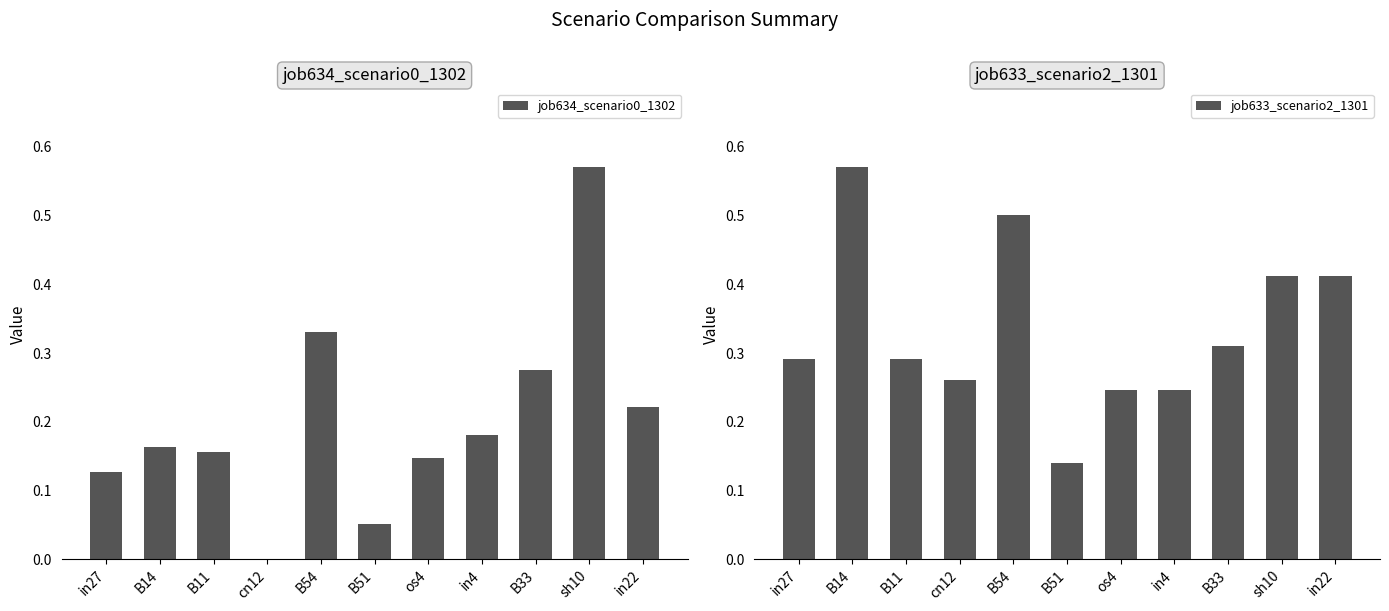

What are all the series names shown in the legend?

job634_scenario0_1302, job633_scenario2_1301